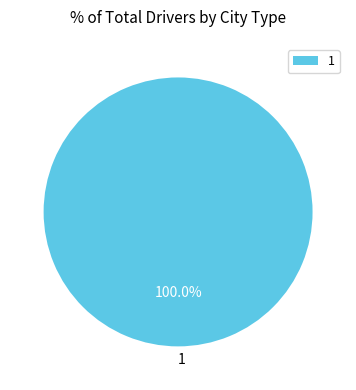

How many slices are in this pie chart?

1